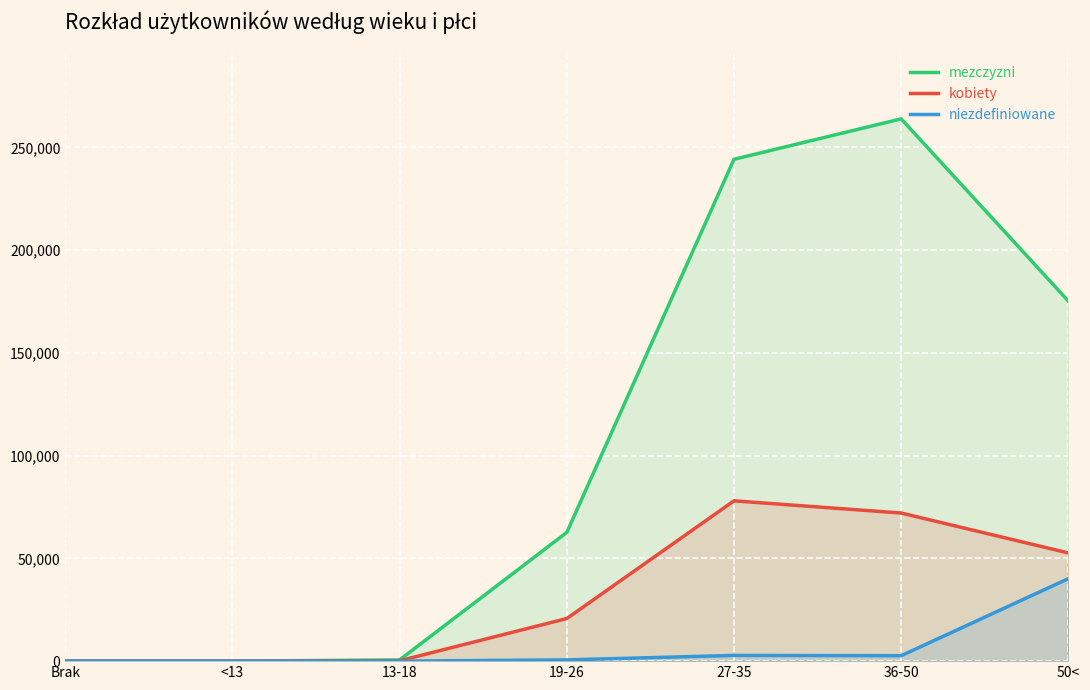

What is the sum of all kobiety values?

223675